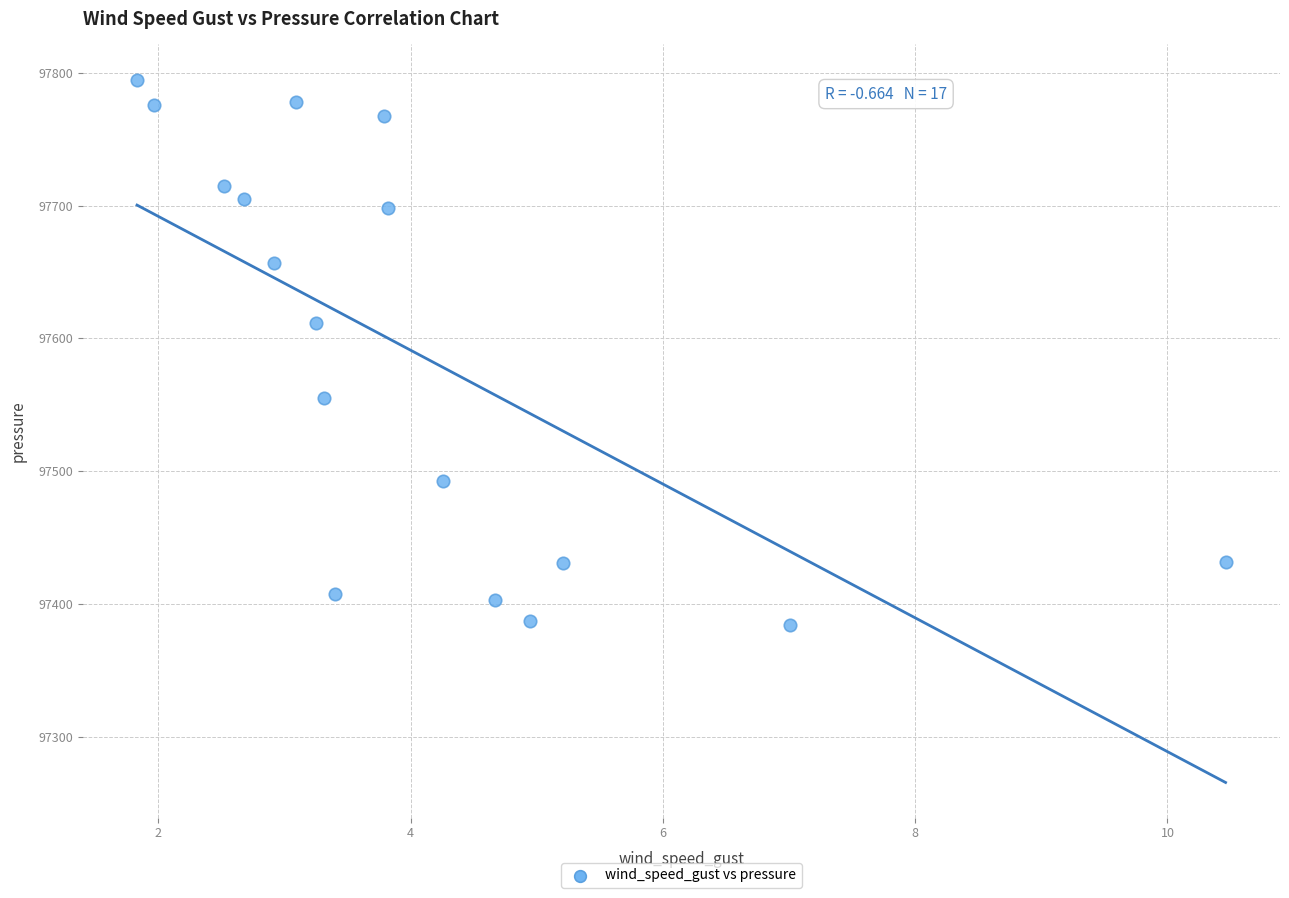

What is the range of X values (max minus min)?

8.6